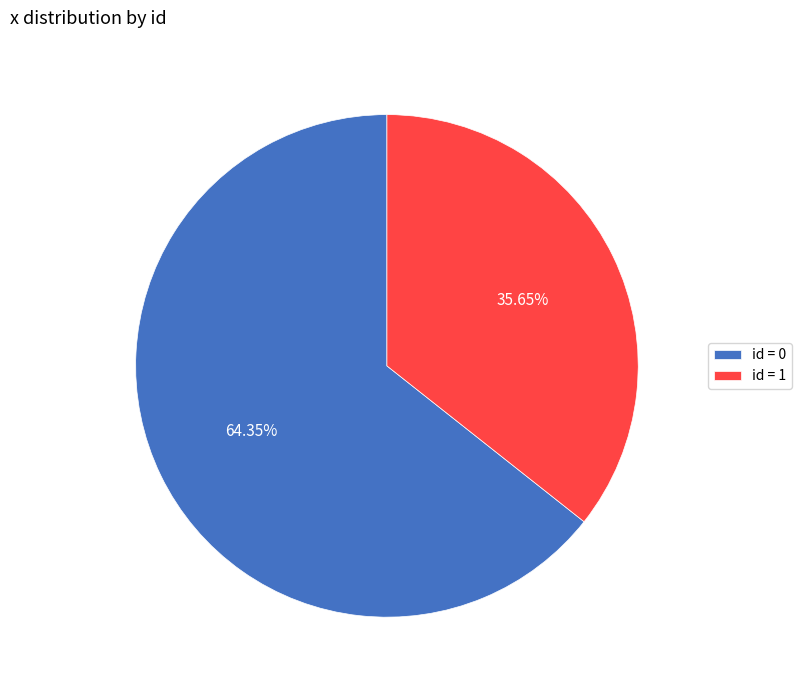

Rank the categories by value from highest to lowest.

id = 0, id = 1